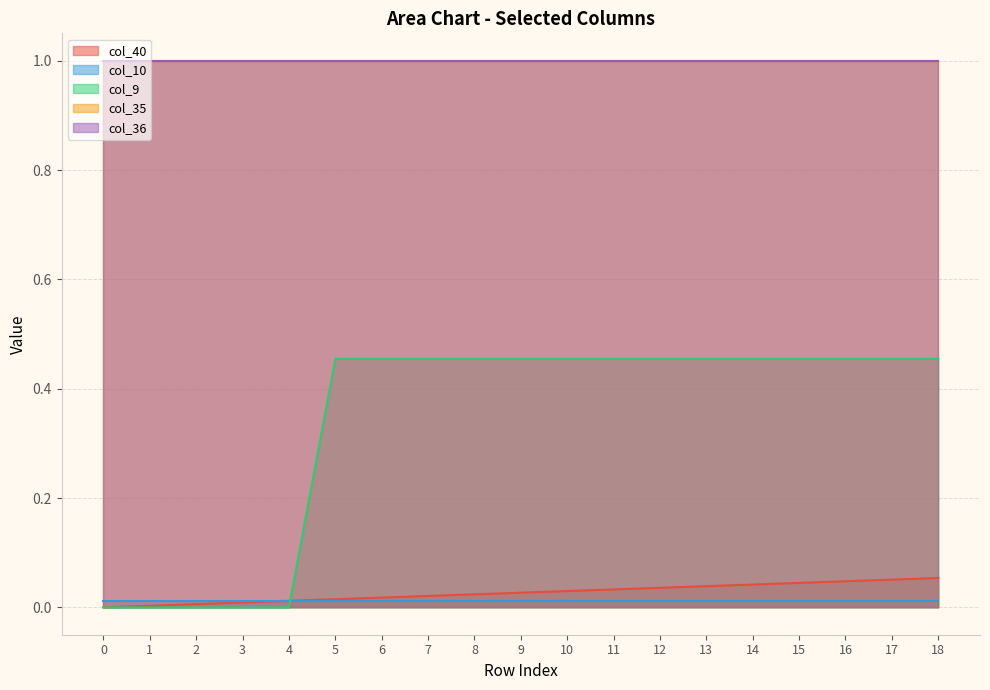

Does the chart display data point markers on the line(s)?

No